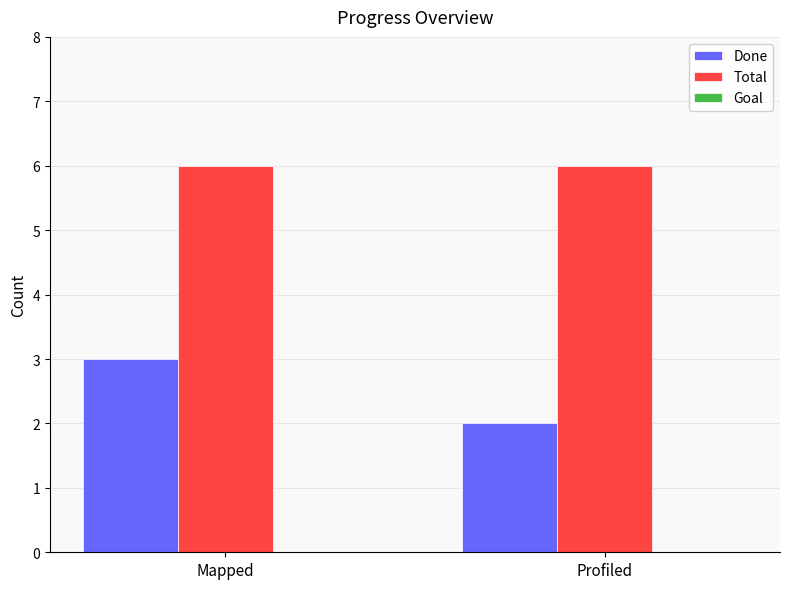

True or false: Total has a value of 9 at Profiled.

False